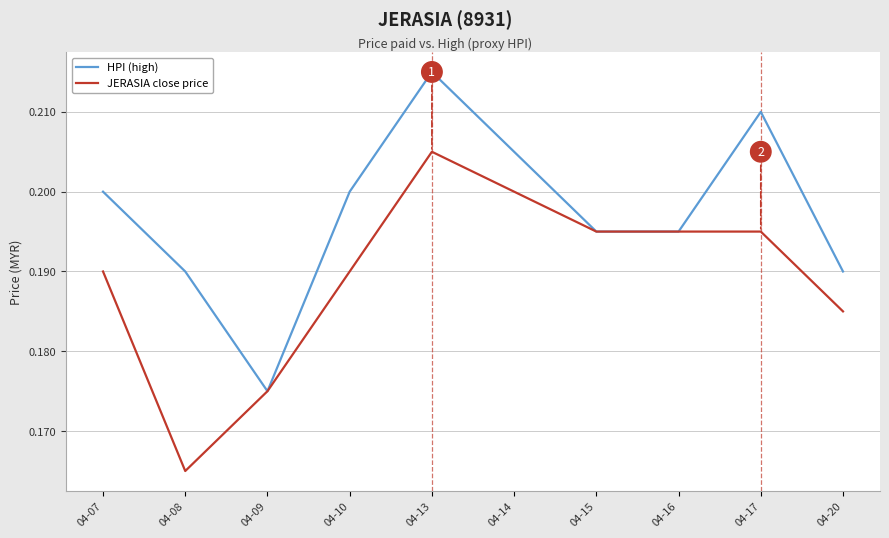

How many categories are shown in the chart?

10